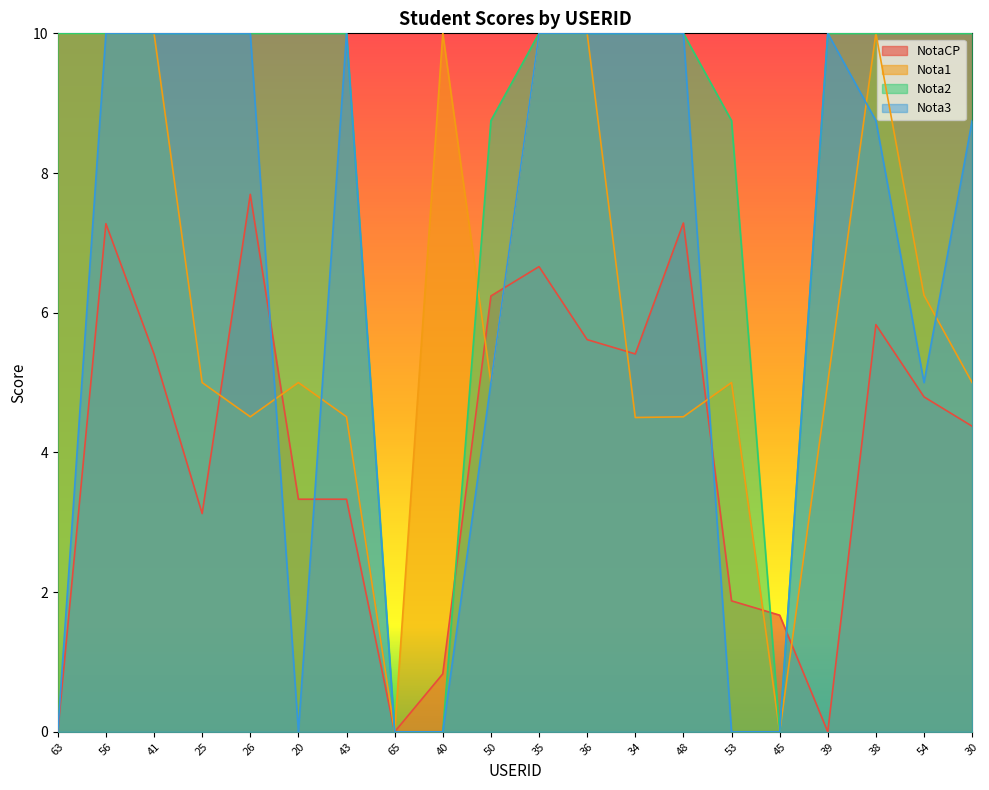

What is the maximum value for NotaCP?

7.7